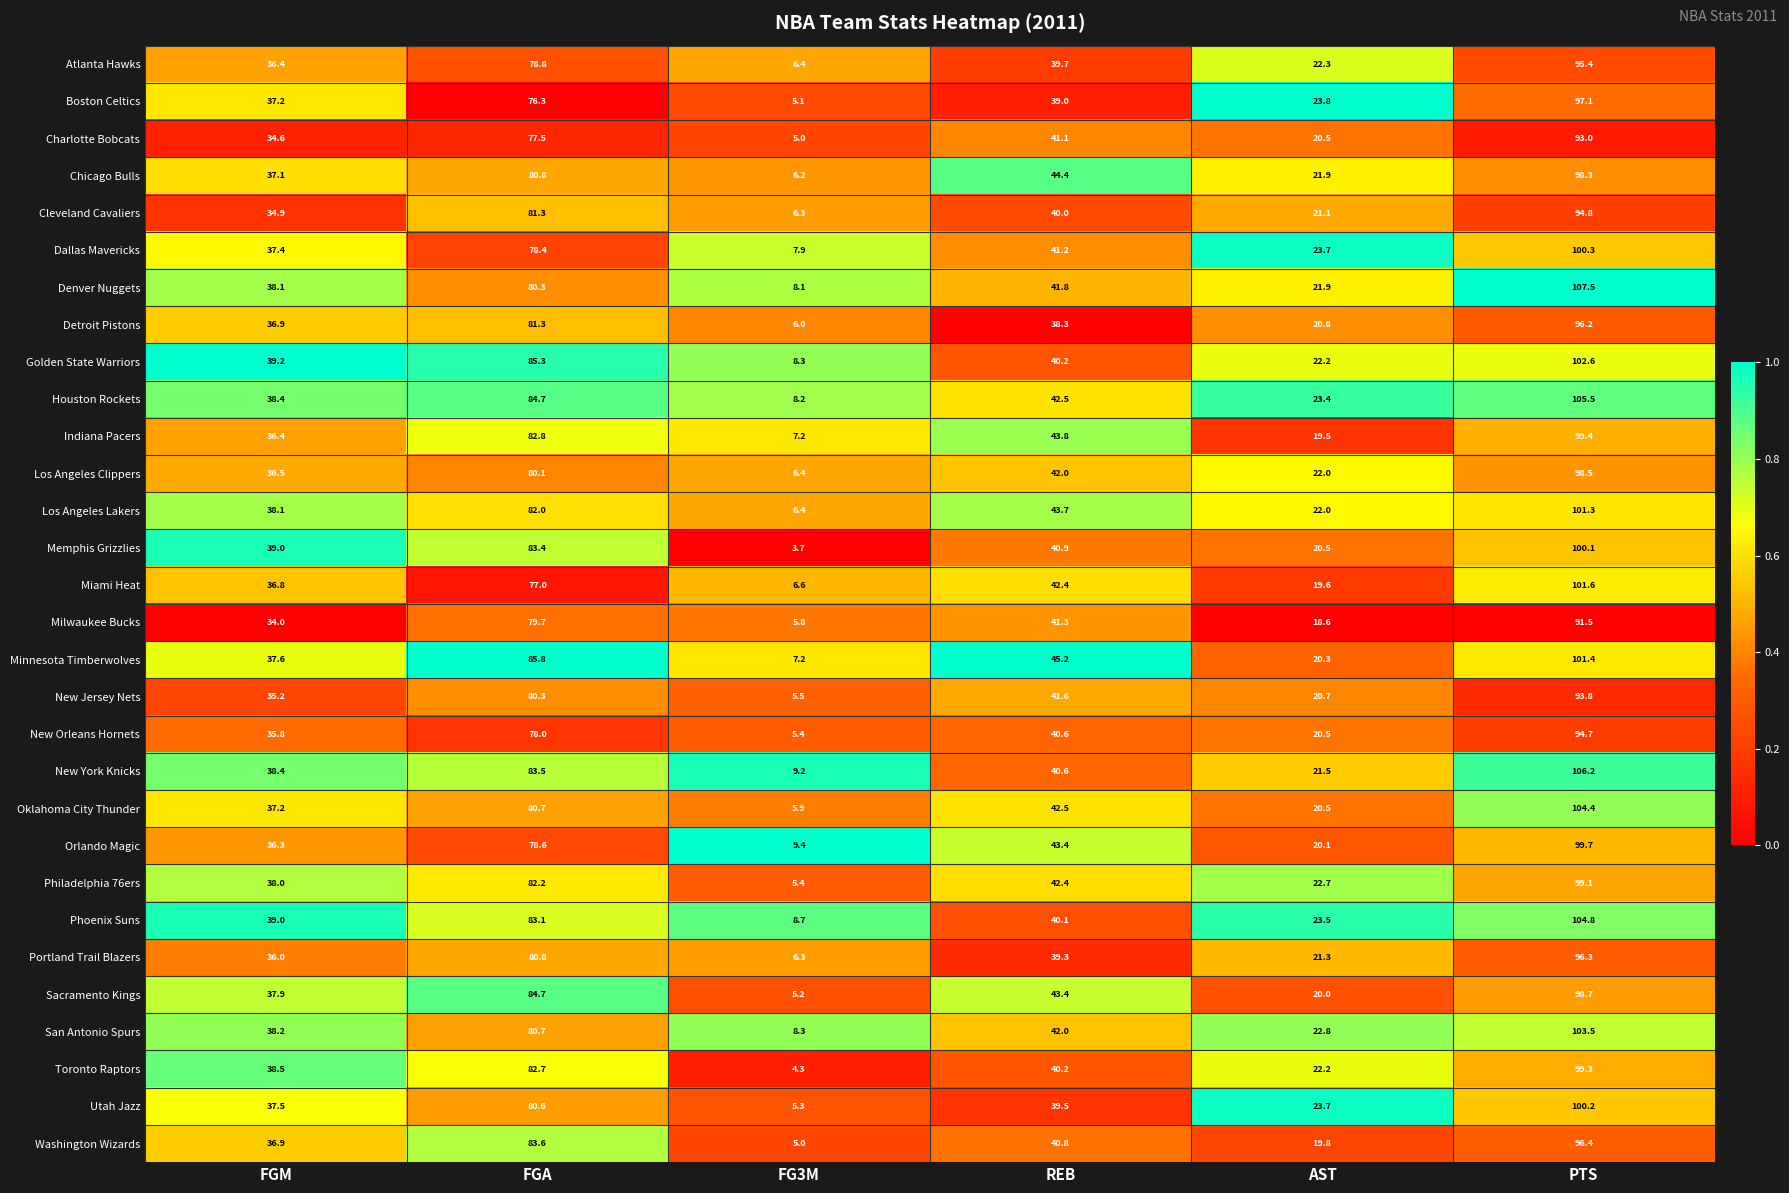

What is the difference between the highest and lowest values at REB?

6.9